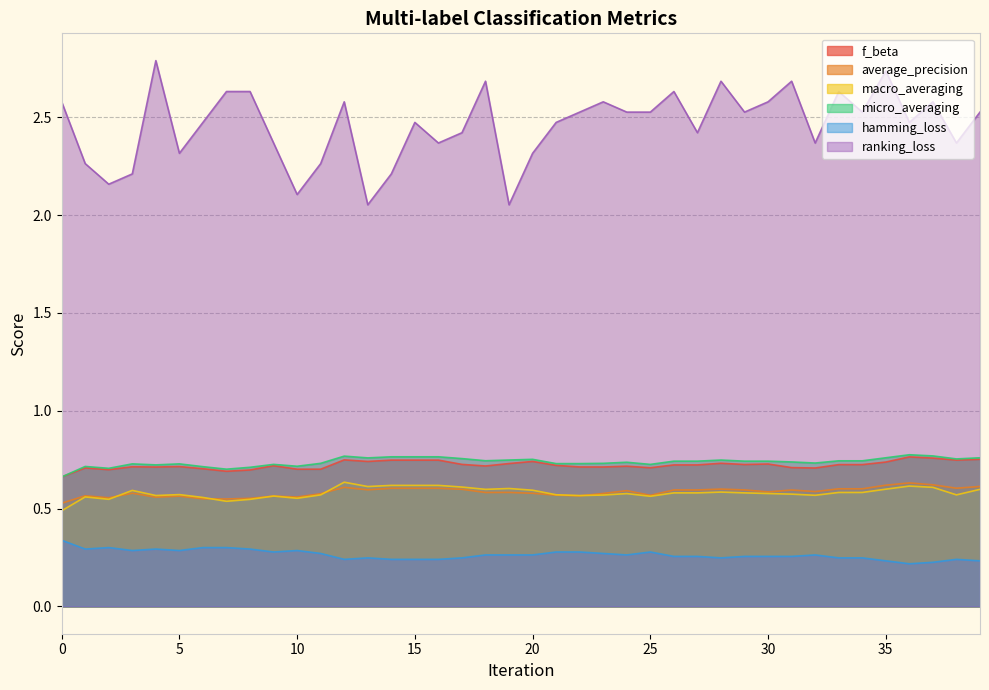

What is the smallest value displayed?

0.2